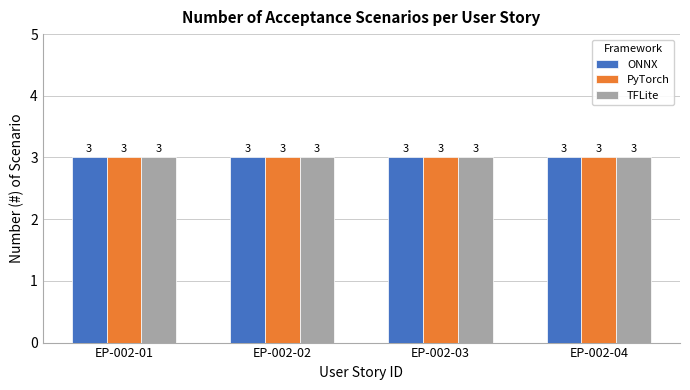

Are the bars horizontal?

No